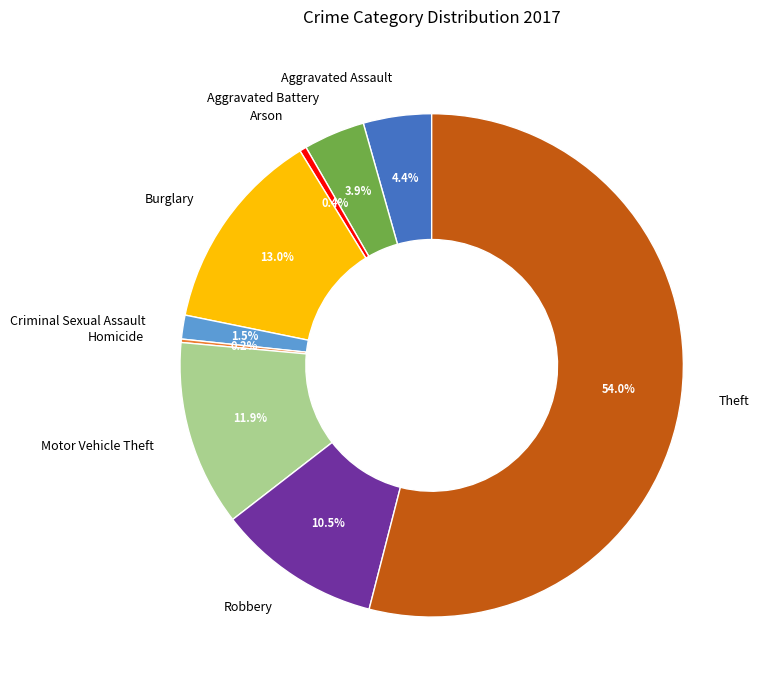

What is the largest slice in the pie chart?

Theft